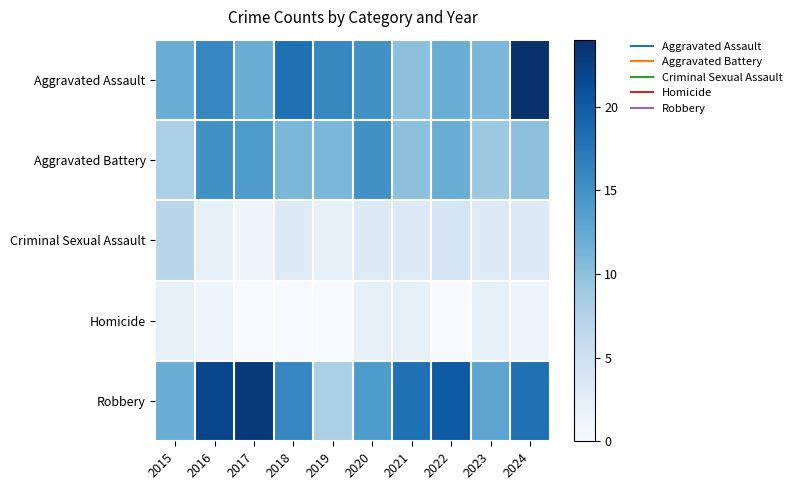

Count the number of data series in this chart.

5